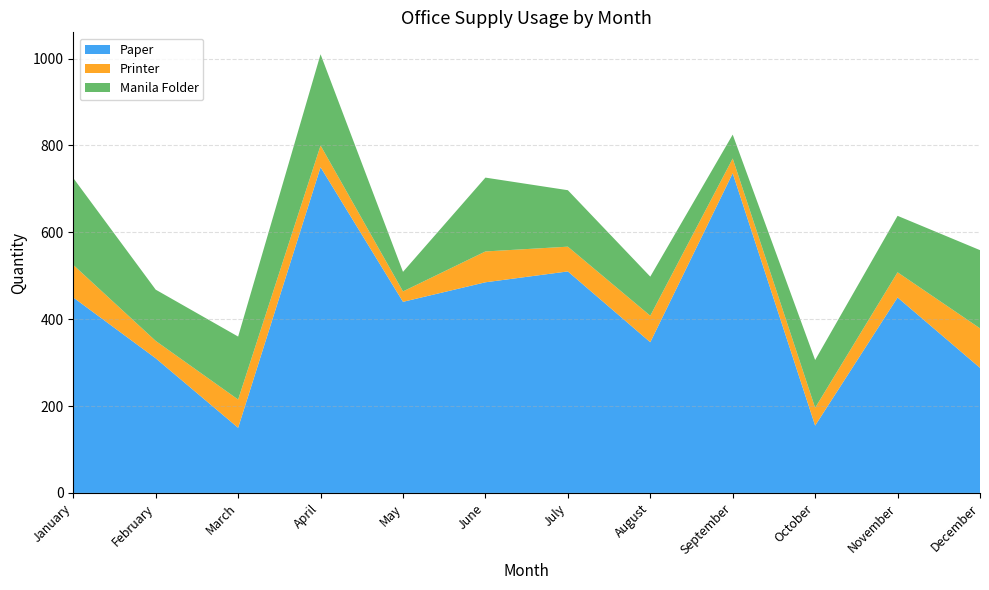

Reading right to left, extract all data points from this chart.

Paper: 288	450	155	736	347	510	485	440	750	150	310	450
Printer: 91	58	41	34	61	57	71	24	50	65	40	75
Manila Folder: 180	130	110	55	90	130	170	45	210	145	118	200